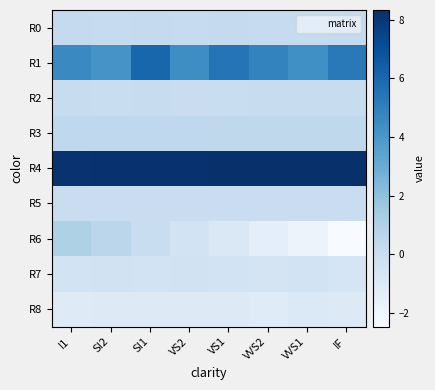

Reading right to left, transcribe all the data shown in this chart.

R0: IF=0.2	VVS1=0.2	VVS2=0.2	VS1=0.3	VS2=0.2	SI1=0.2	SI2=0.2	I1=0.3
R1: IF=5.3	VVS1=4.4	VVS2=4.8	VS1=5.5	VS2=4.4	SI1=6.1	SI2=4.2	I1=4.6
R2: IF=0.1	VVS1=0.1	VVS2=0.1	VS1=0.1	VS2=0.0	SI1=0.1	SI2=0.0	I1=0.1
R3: IF=0.5	VVS1=0.5	VVS2=0.4	VS1=0.4	VS2=0.4	SI1=0.4	SI2=0.4	I1=0.4
R4: IF=8.3	VVS1=8.3	VVS2=8.3	VS1=8.3	VS2=8.3	SI1=8.2	SI2=8.2	I1=8.2
R5: IF=0.0	VVS1=0.0	VVS2=0.0	VS1=0.0	VS2=0.0	SI1=0.0	SI2=0.0	I1=0.0
R6: IF=-2.5	VVS1=-1.9	VVS2=-1.4	VS1=-0.9	VS2=-0.5	SI1=0.1	SI2=0.6	I1=1.0
R7: IF=-0.7	VVS1=-0.5	VVS2=-0.6	VS1=-0.5	VS2=-0.4	SI1=-0.5	SI2=-0.4	I1=-0.5
R8: IF=-1.1	VVS1=-1.0	VVS2=-1.2	VS1=-1.1	VS2=-1.1	SI1=-1.1	SI2=-1.1	I1=-1.1